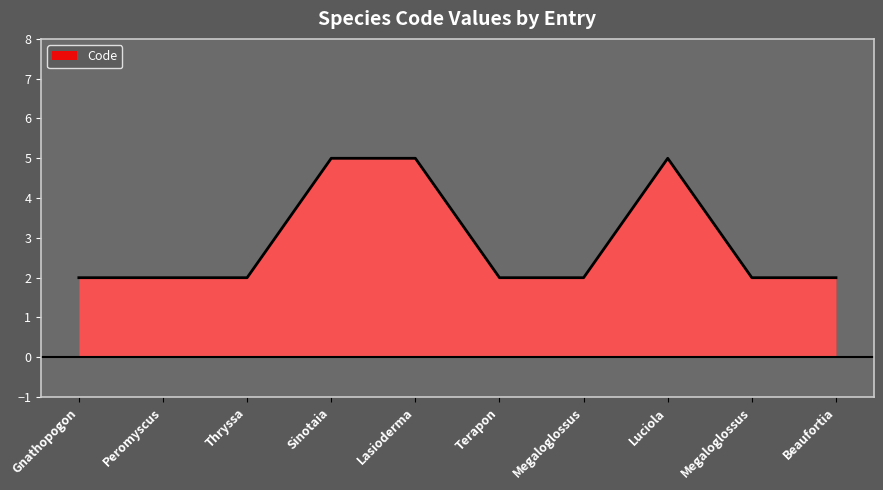

List the labels in order of value, largest first.

Sinotaia, Lasioderma, Luciola, Gnathopogon, Peromyscus, Thryssa, Terapon, Megaloglossus, Megaloglossus, Beaufortia